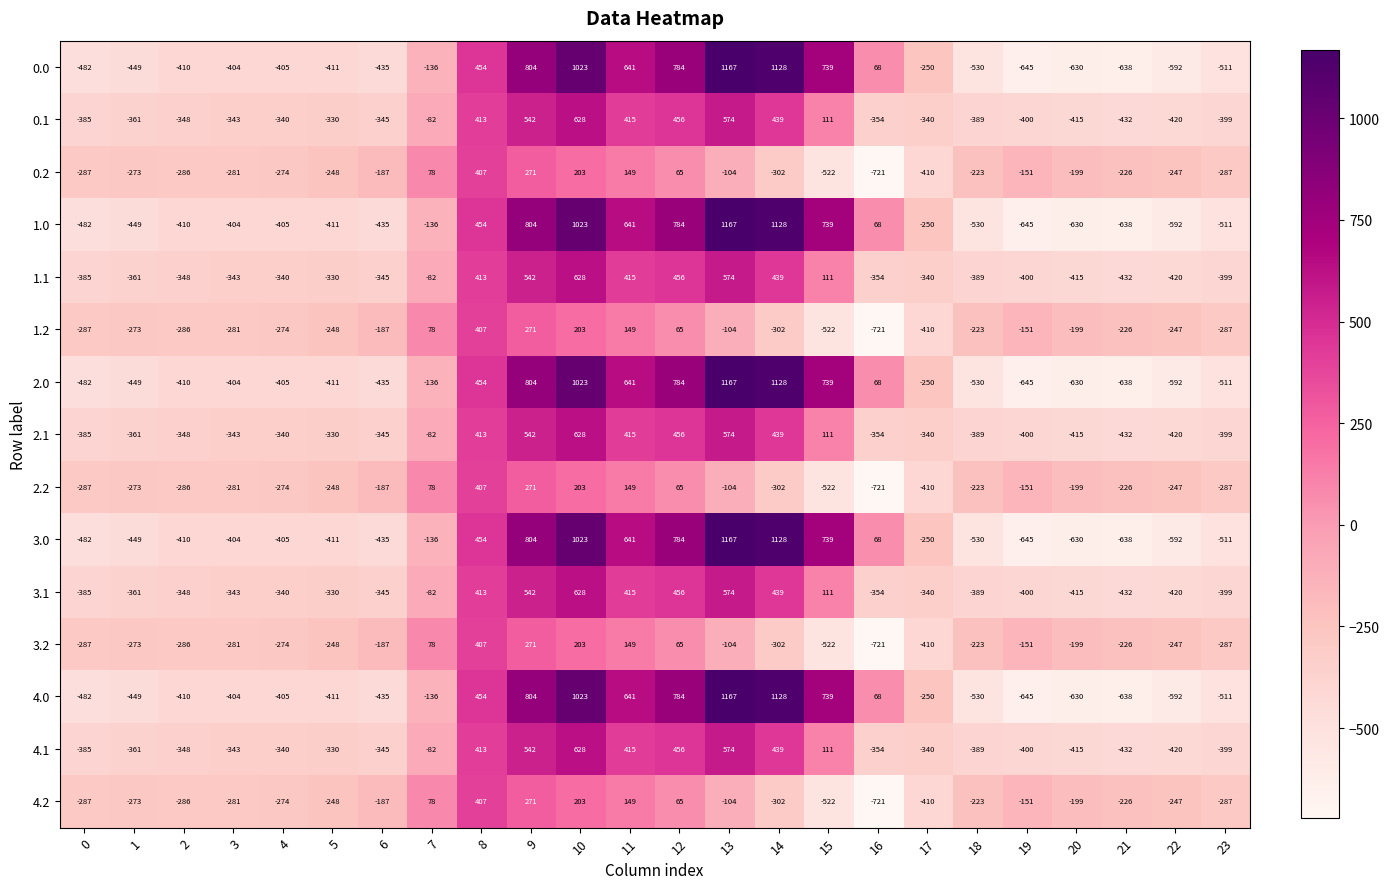

What is the spread (max minus min) of values at 12?

719